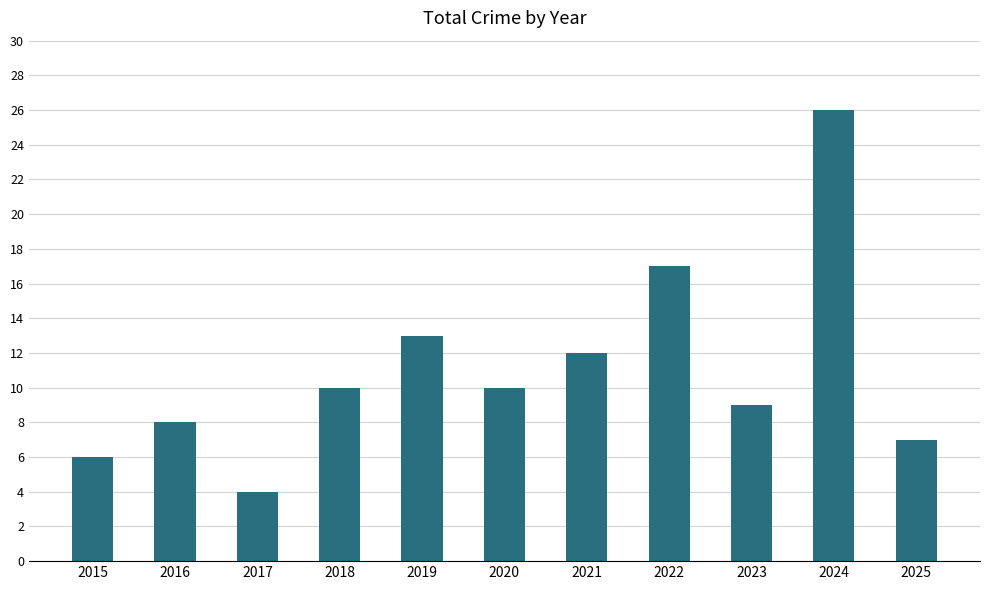

The value at 2019 is 13. True or false?

True